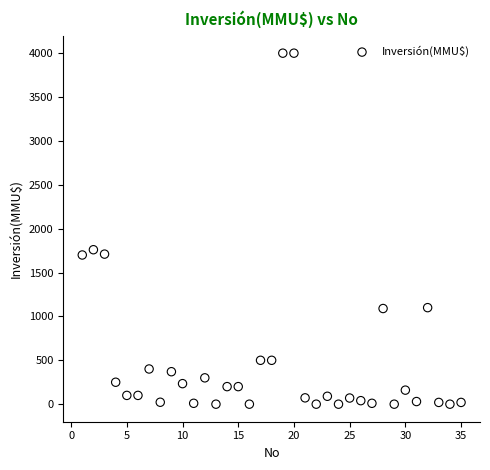

What Y value in the scatter plot is closest to 2000?

1760